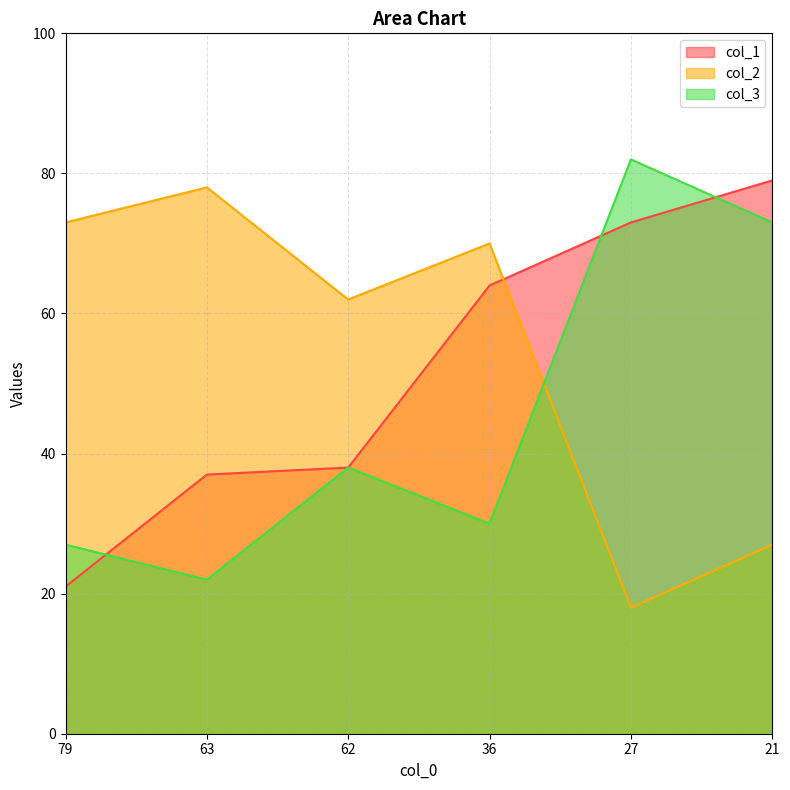

Reading right to left, list all the values displayed in this chart.

col_1: 21=79	27=73	36=64	62=38	63=37	79=21
col_2: 21=27	27=18	36=70	62=62	63=78	79=73
col_3: 21=73	27=82	36=30	62=38	63=22	79=27